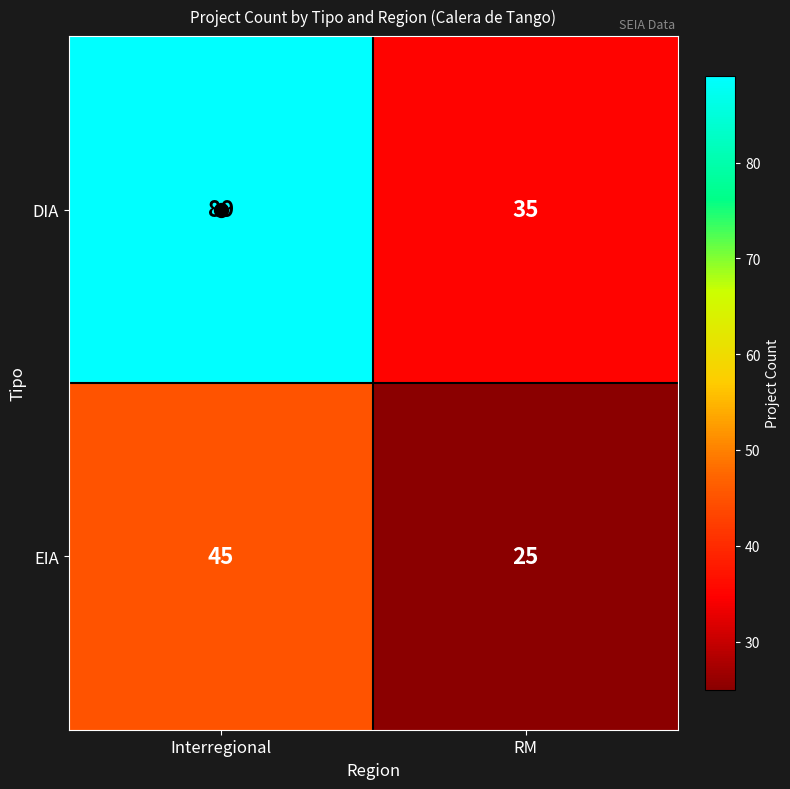

Which category has the highest value across all series?

Interregional